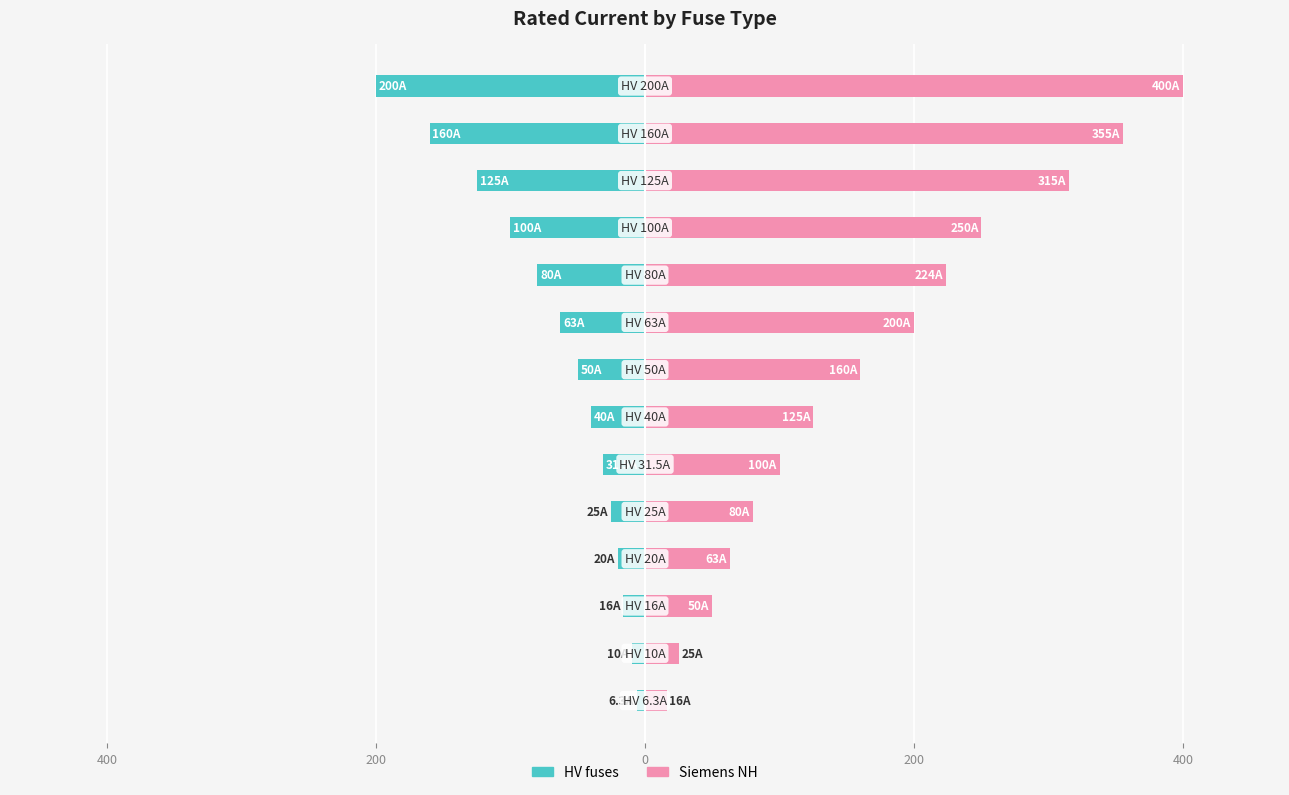

How many data points in Siemens NH are above 160?

6